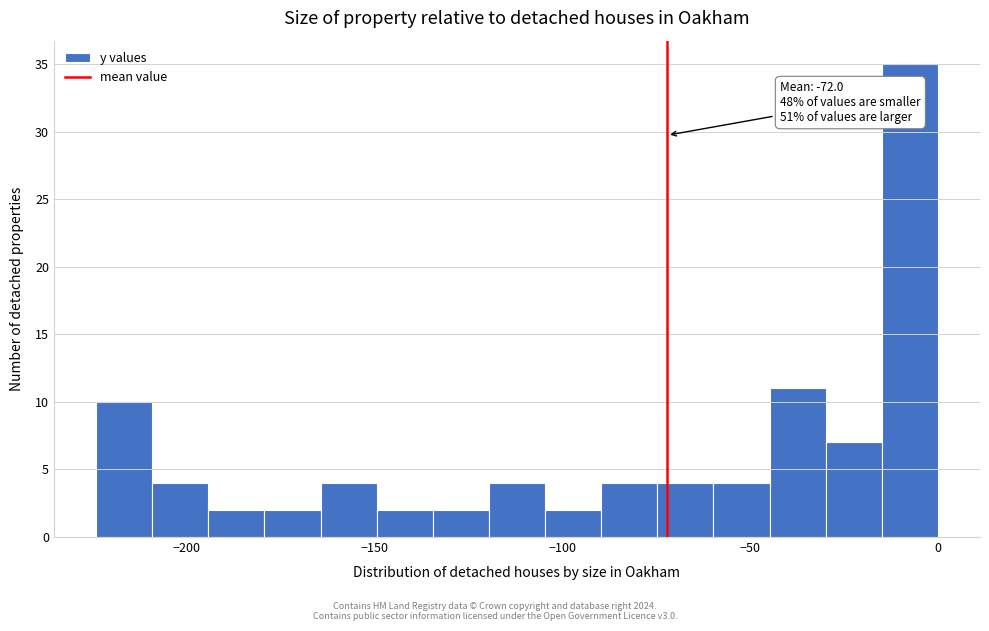

Around what value on the x-axis is the tallest bar? Give the approximate position of its centre, as read against the axis.

-5